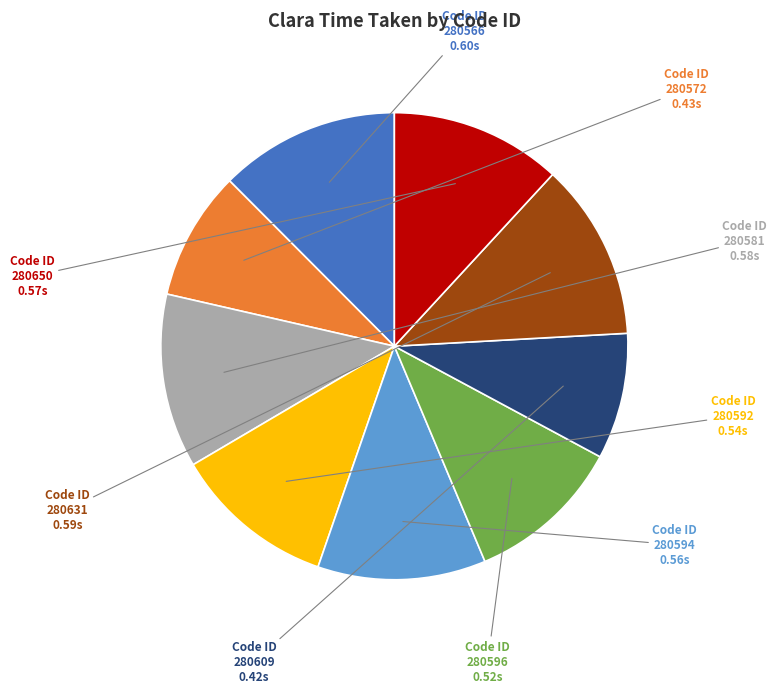

True or false: 280592 accounts for 20% of the total.

False